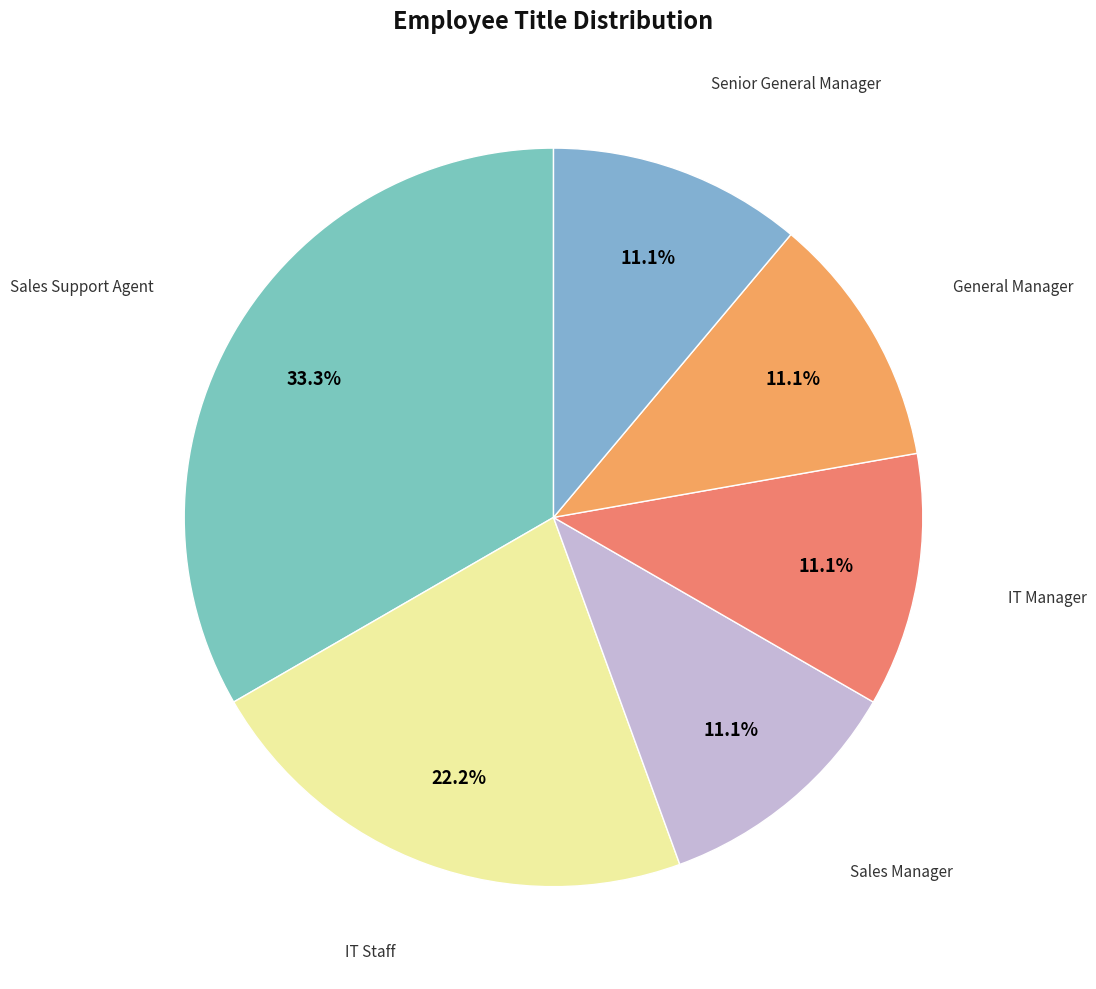

Approximately how many times larger is the value at IT Manager compared to Sales Manager?

1.0